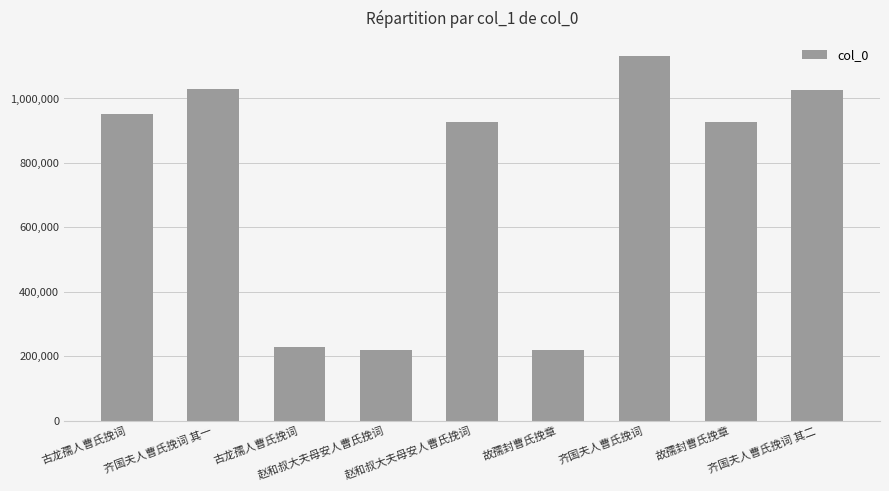

Rank the categories by value from highest to lowest.

齐国夫人曹氏挽词, 齐国夫人曹氏挽词 其一, 齐国夫人曹氏挽词 其二, 古龙孺人曹氏挽词, 赵和叔大夫母安人曹氏挽词, 故孺封曹氏挽章, 古龙孺人曹氏挽词, 赵和叔大夫母安人曹氏挽词, 故孺封曹氏挽章